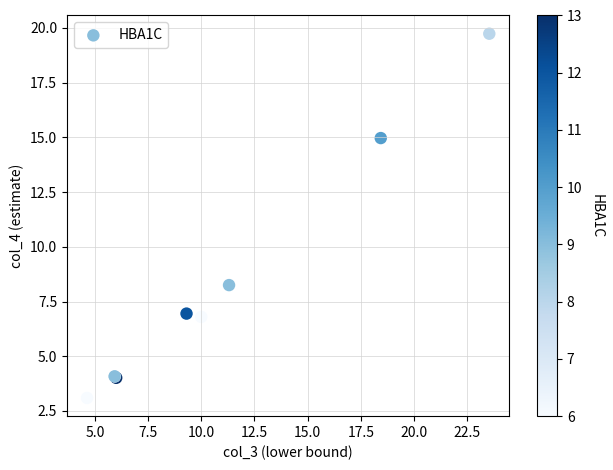

What Y value in the scatter plot is closest to 11?

8.3